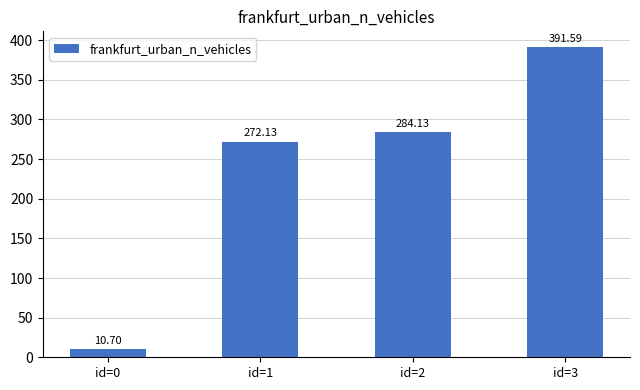

Reading right to left, what are all the values shown in this chart?

id=3=391.6	id=2=284.1	id=1=272.1	id=0=10.7